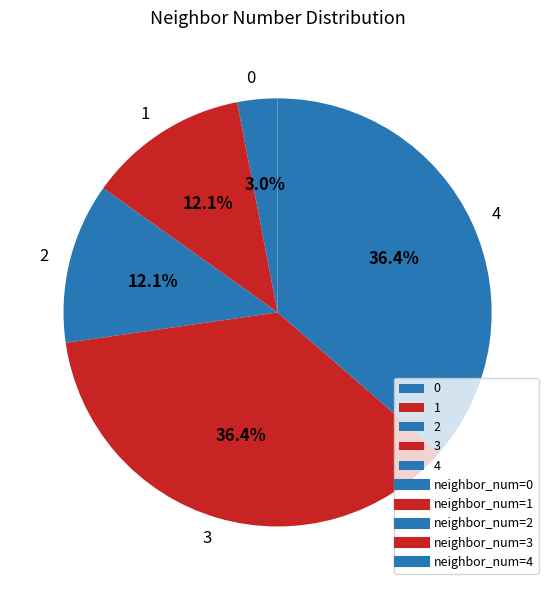

Do 1 and 4 together represent more than half of the pie?

No